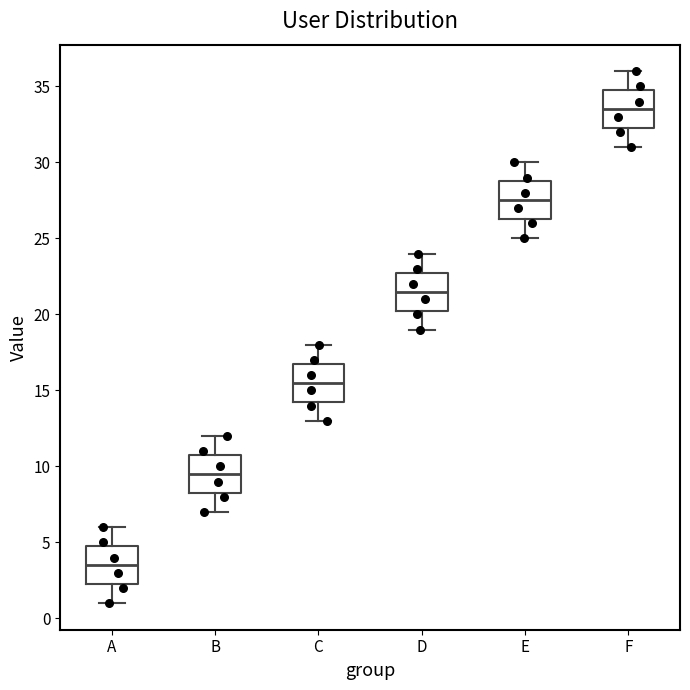

Which box has the lowest median line?

A